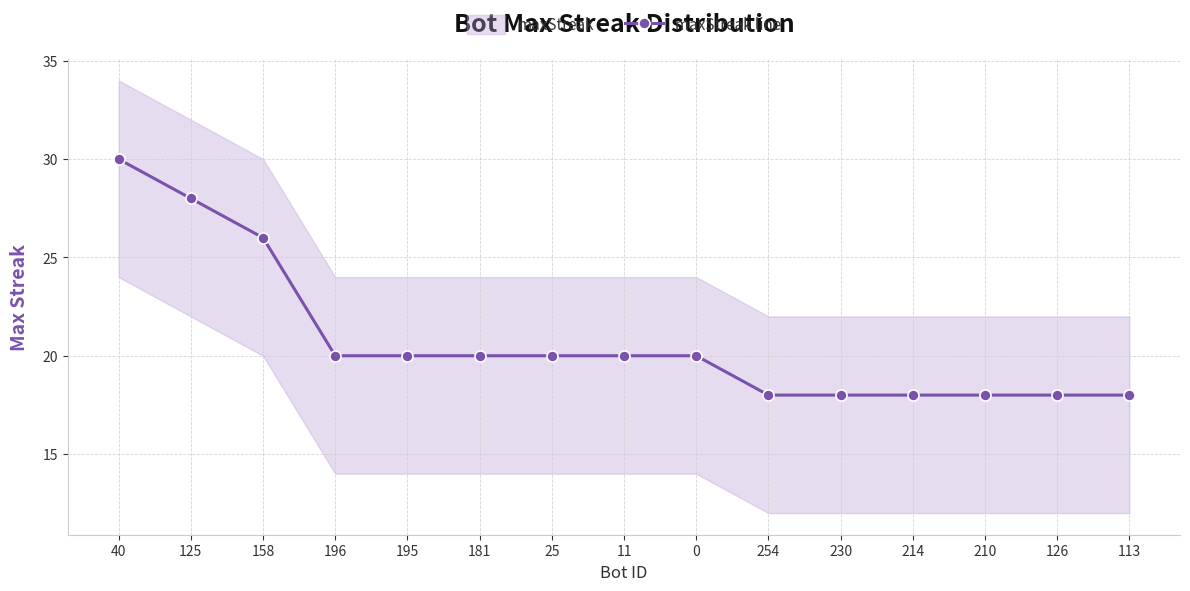

What is the change in value from 158 to 210?

-8